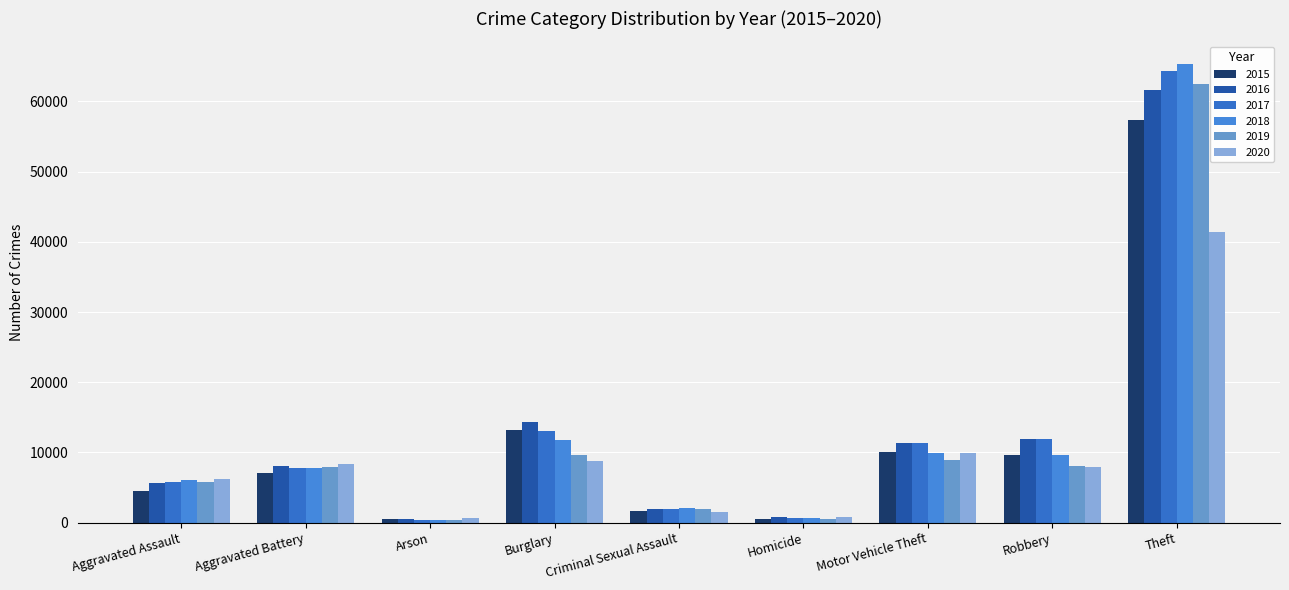

What is the maximum value for 2017?

64387